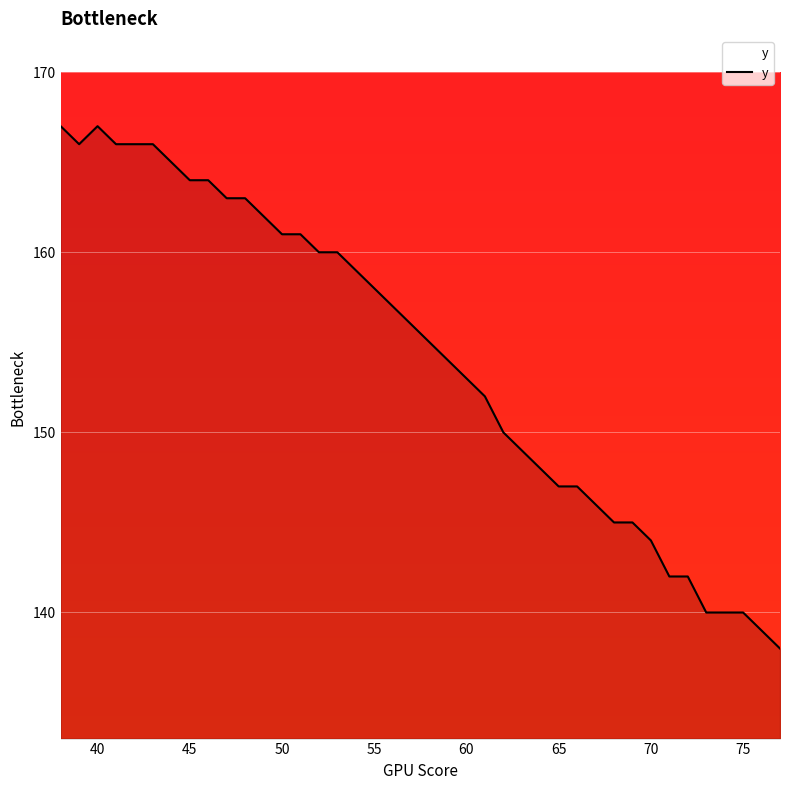

What is the smallest value displayed?

138